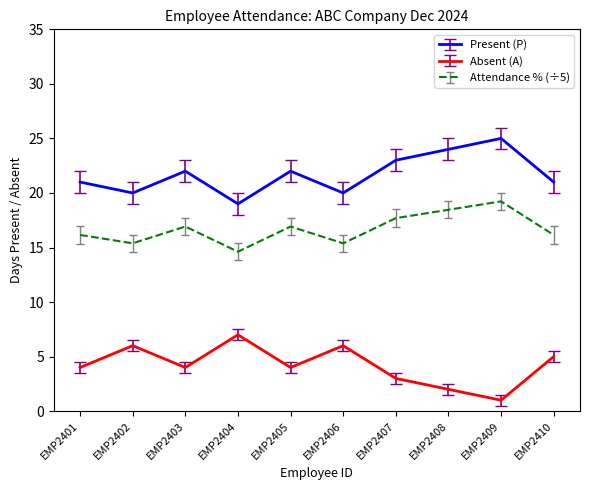

True or false: Attendance % (÷5) has a value of 8.6 at EMP2409.

False